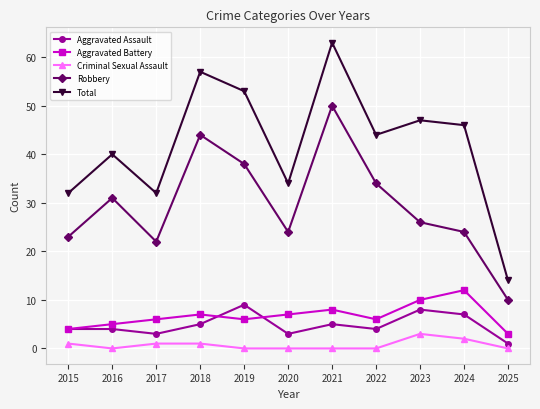

How many data points in Total are less than 44?

5